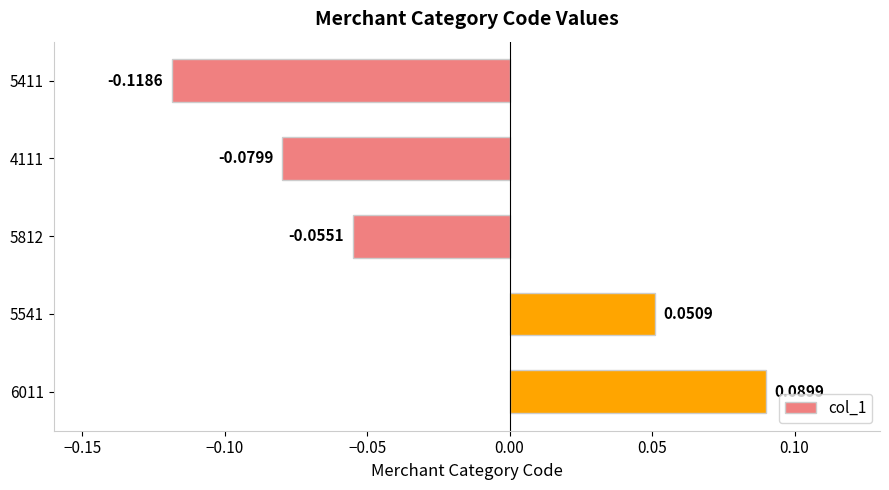

List the labels in order of value, largest first.

6011, 5541, 5812, 4111, 5411